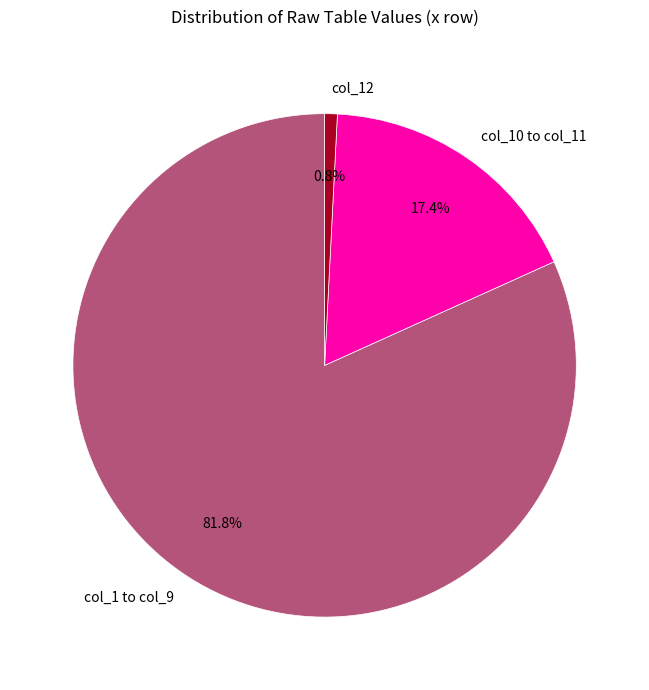

Combined, what portion of the pie is col_10 to col_11 and col_12?

18.2%